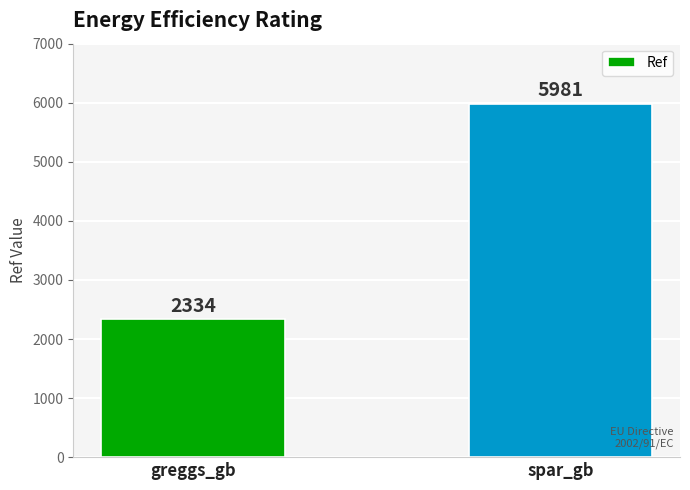

Between greggs_gb and spar_gb, which is larger?

spar_gb